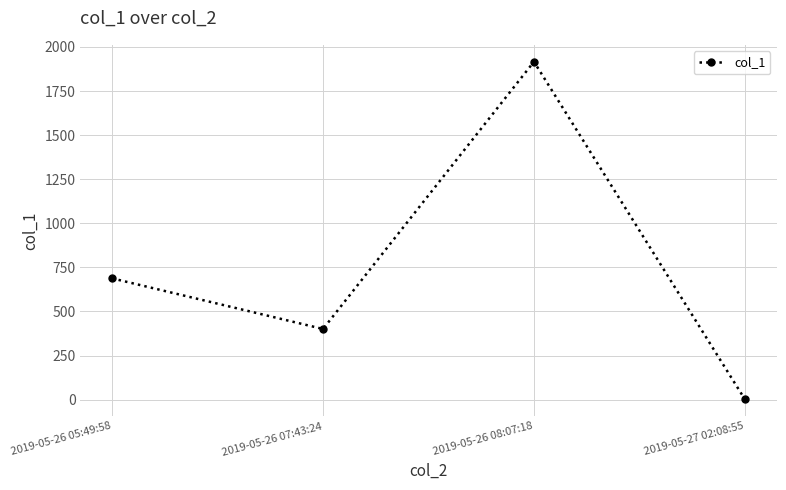

True or false: there are more than 0 points higher than both neighbors.

True